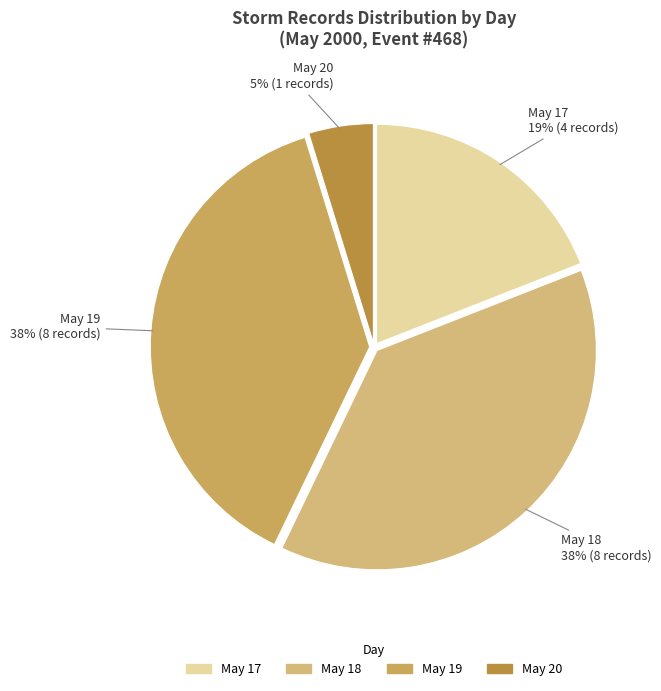

How many segments does this pie chart have?

4